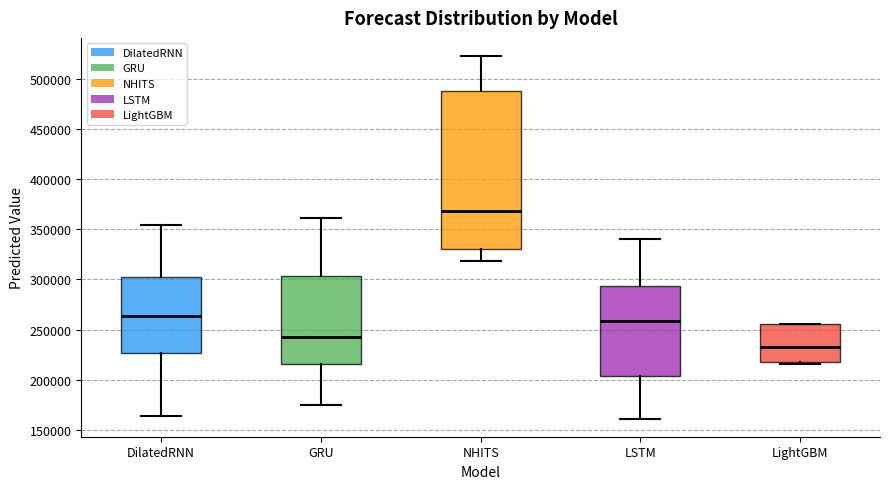

Reading left to right, transcribe this box plot: for each box, give where its median line is, the range the box spans, and where its two whiskers end, as read against the y-axis. The values are not printed on the chart, so give them approximately, as read against the axis.

DilatedRNN: median 265000, box 225000 to 300000, whiskers 165000 to 355000
GRU: median 240000, box 215000 to 305000, whiskers 175000 to 360000
NHITS: median 370000, box 330000 to 490000, whiskers 320000 to 525000
LSTM: median 260000, box 205000 to 295000, whiskers 160000 to 340000
LightGBM: median 230000, box 220000 to 255000, whiskers 215000 to 255000